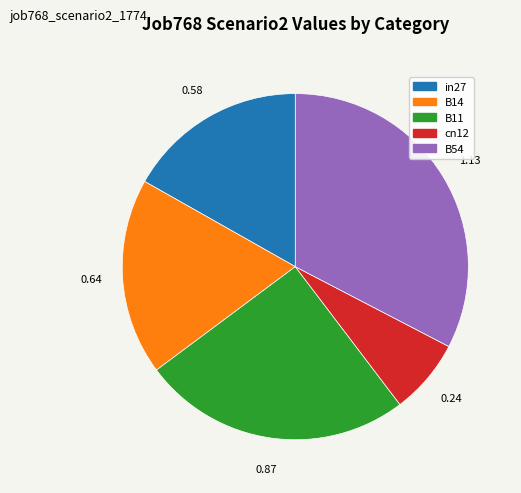

Is there any slice that represents more than half of the pie?

No